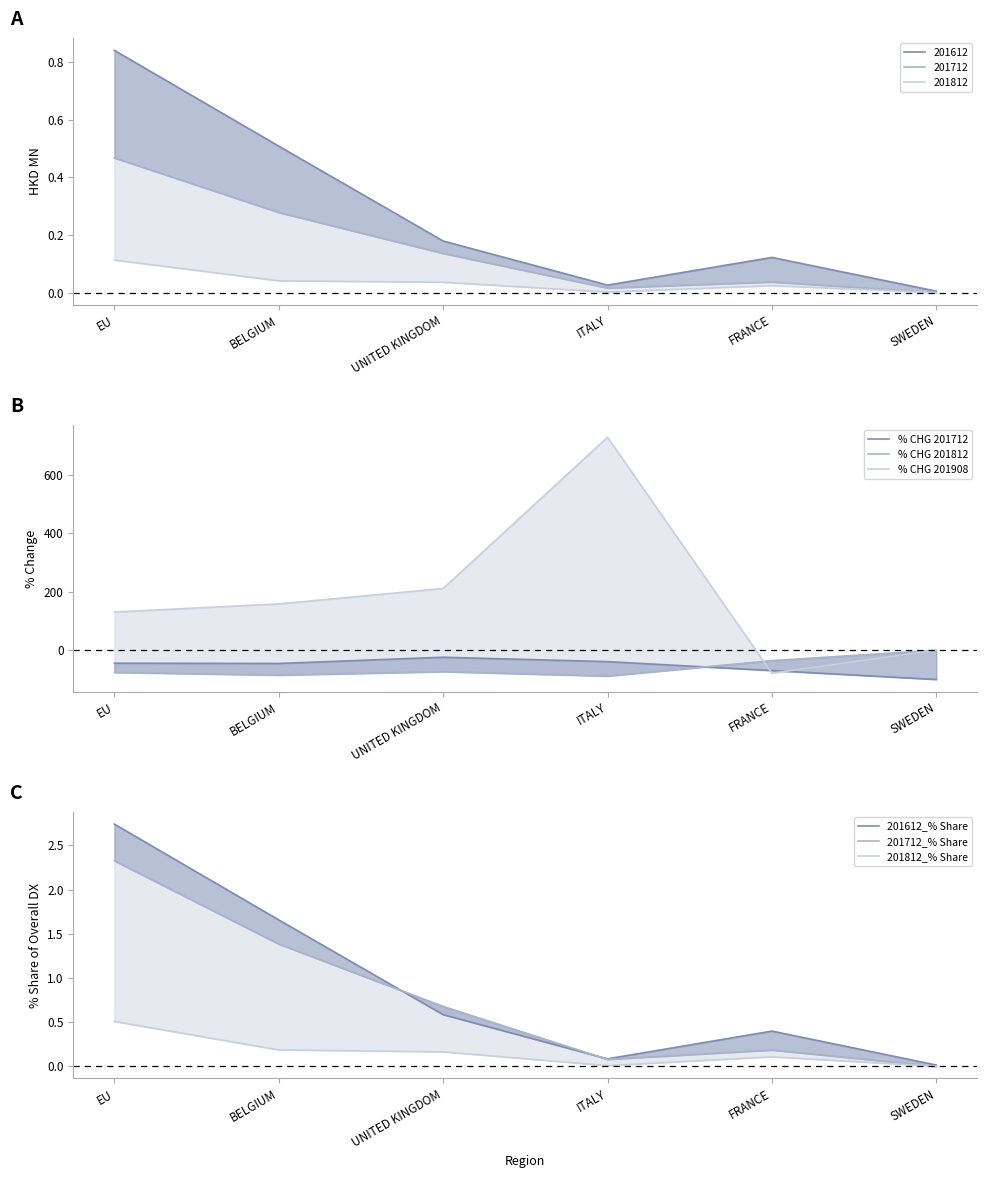

True or false: % CHG 201812 has more than 0 interior local peaks.

True